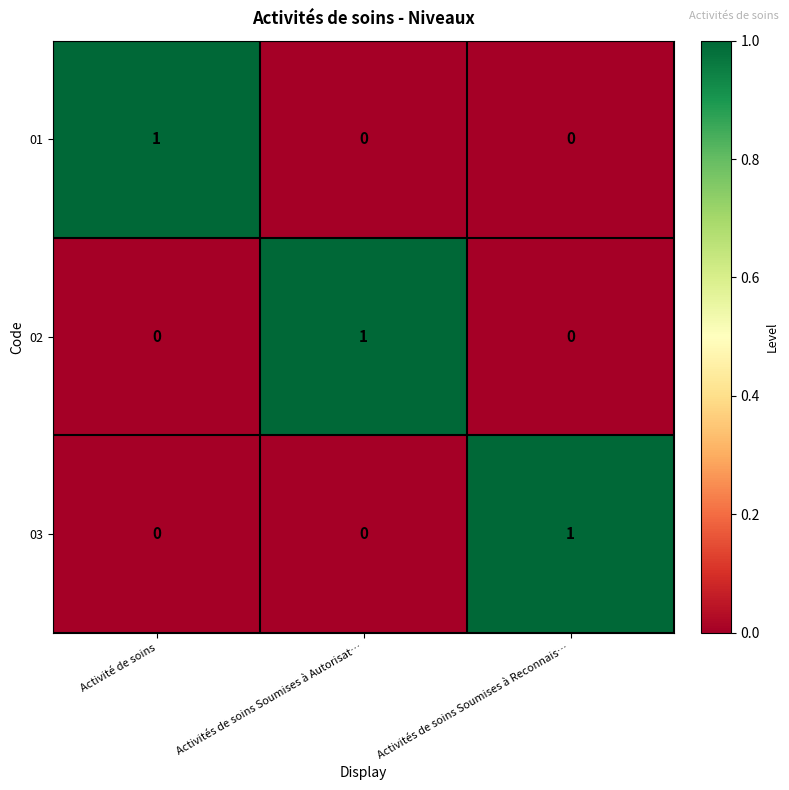

Count the 01 values in the range 0 to 1.

3